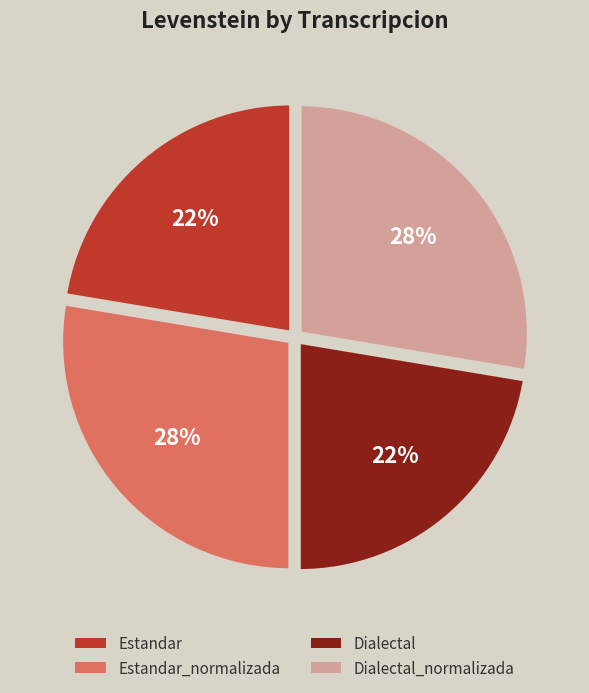

Is there any slice that represents more than half of the pie?

No